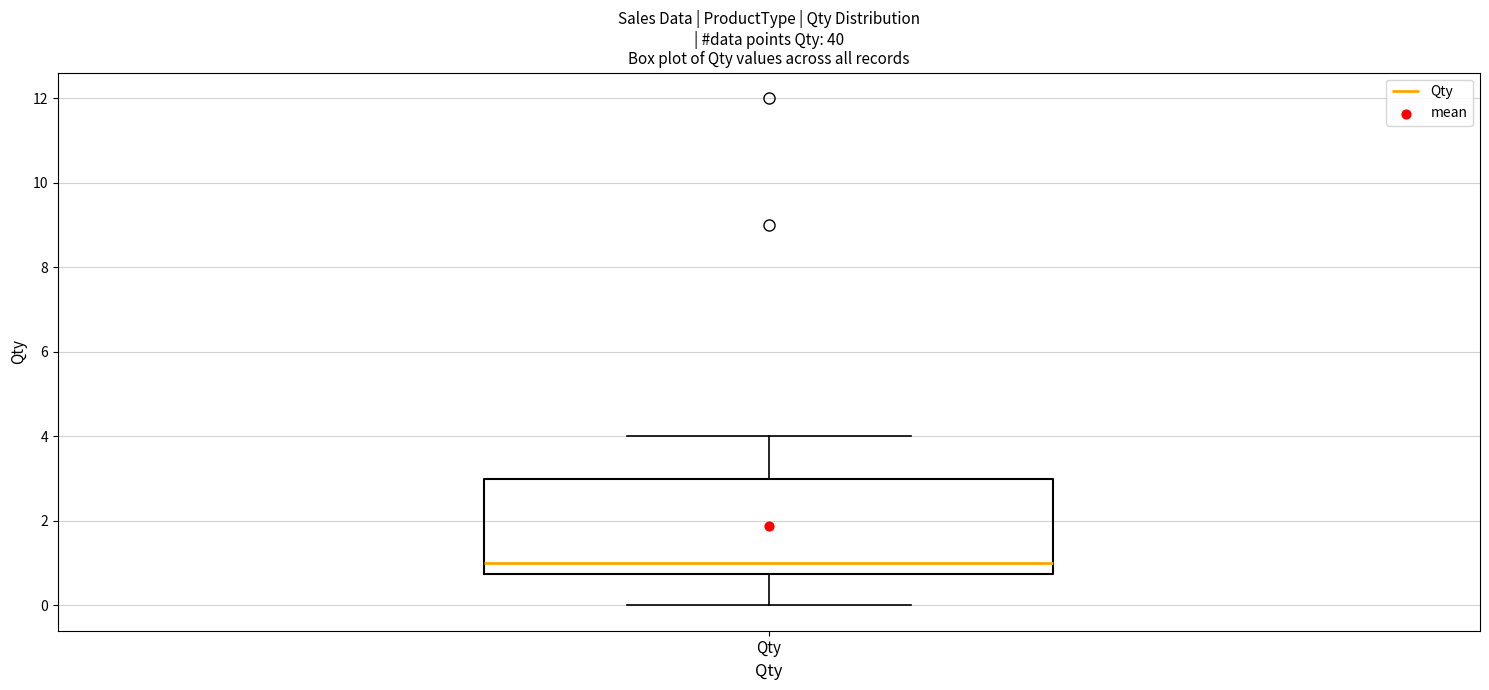

Transcribe this box plot: give where the median line is, the range the box spans, and where the two whiskers end, as read against the y-axis. The values are not printed on the chart, so give them approximately, as read against the axis.

median 1.0, box 0.8 to 3.0, whiskers 0.0 to 4.0